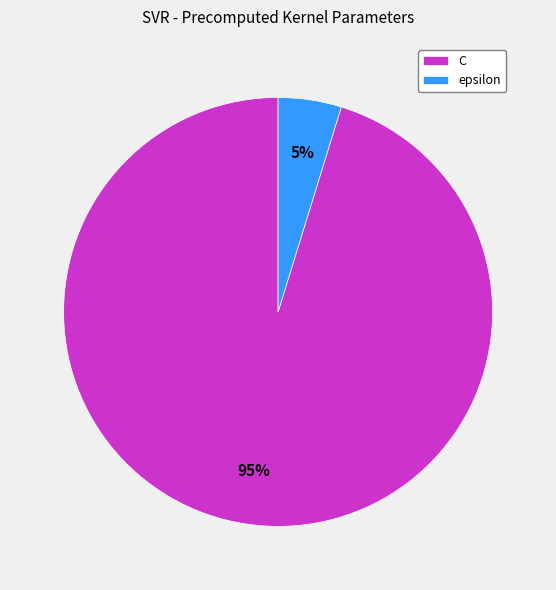

Does C represent more than half of the total?

Yes